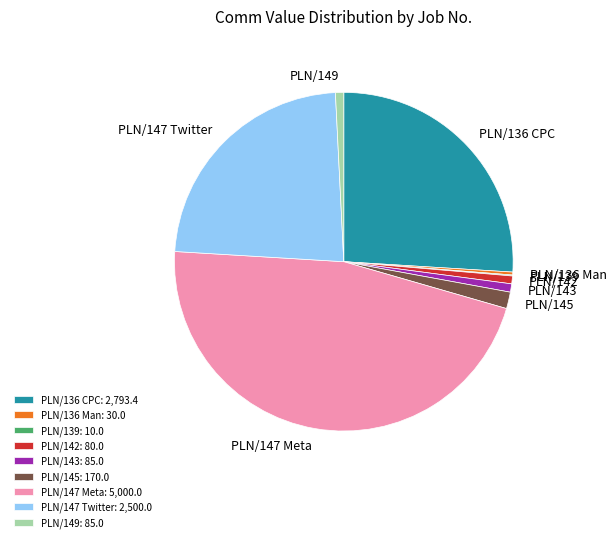

Is there a majority slice in this chart?

No